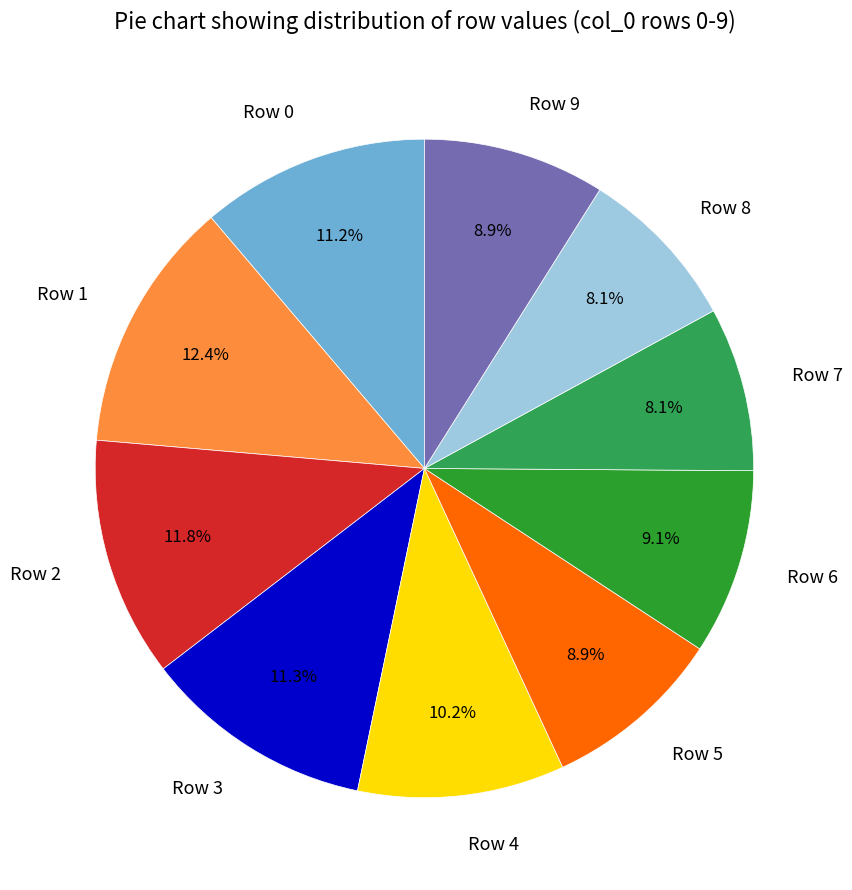

What is the largest slice in the pie chart?

Row 1